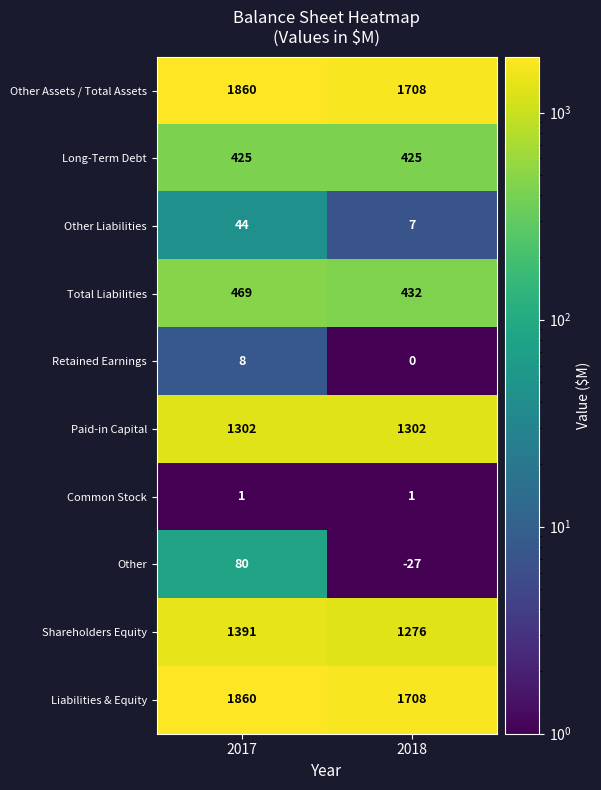

At which category is the sum across all series the highest?

2017